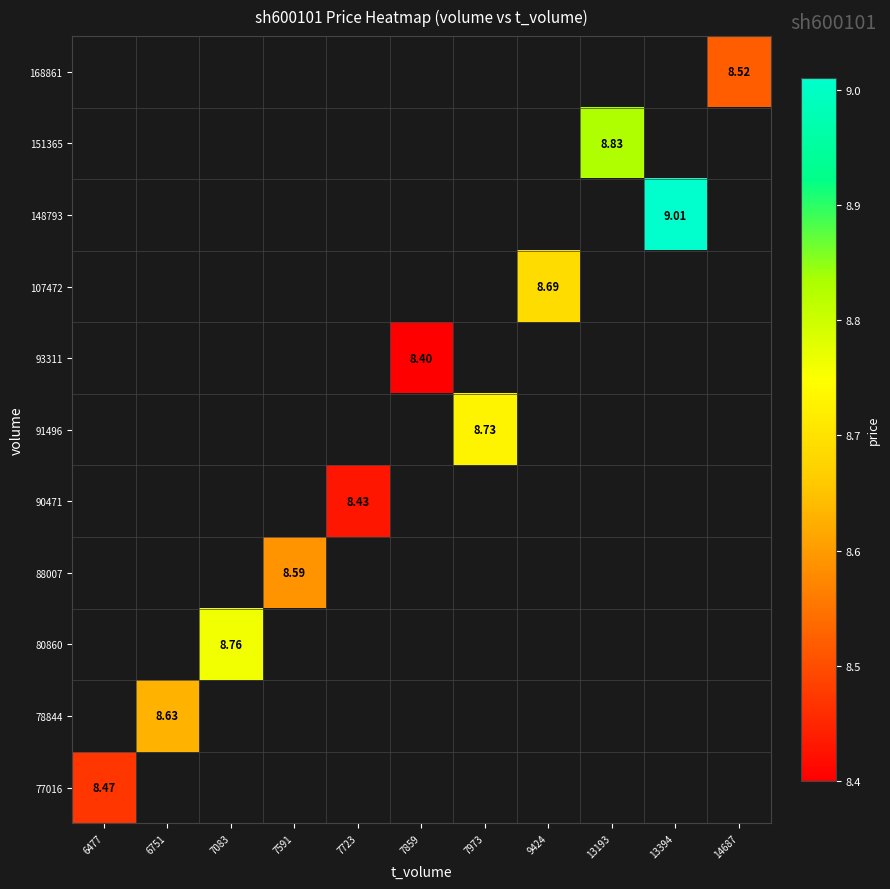

Count the number of categories in the chart.

11